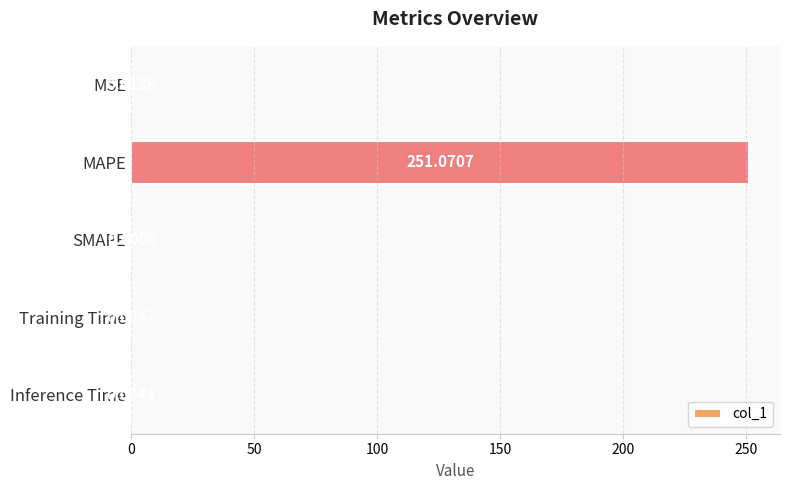

Which label corresponds to the largest value in the chart?

MAPE